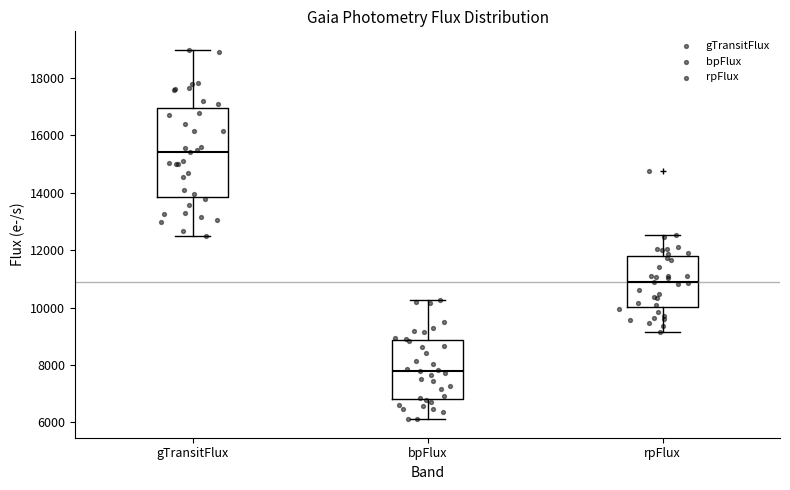

Reading left to right, read every box against the y-axis: the position of its median line, the range the box covers, and the ends of its whiskers. The values are not printed on the chart, so give them approximately, as read against the axis.

gTransitFlux: median 15400, box 13800 to 17000, whiskers 12400 to 19000
bpFlux: median 7800, box 6800 to 8800, whiskers 6200 to 10200
rpFlux: median 10800, box 10000 to 11800, whiskers 9200 to 12600